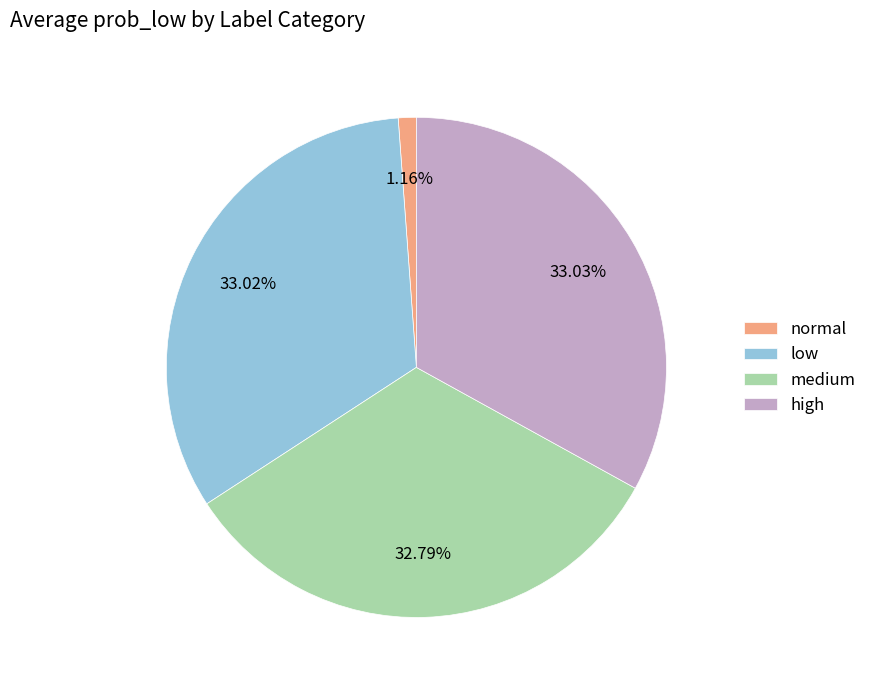

What percentage is the low slice, to the nearest percent?

33%